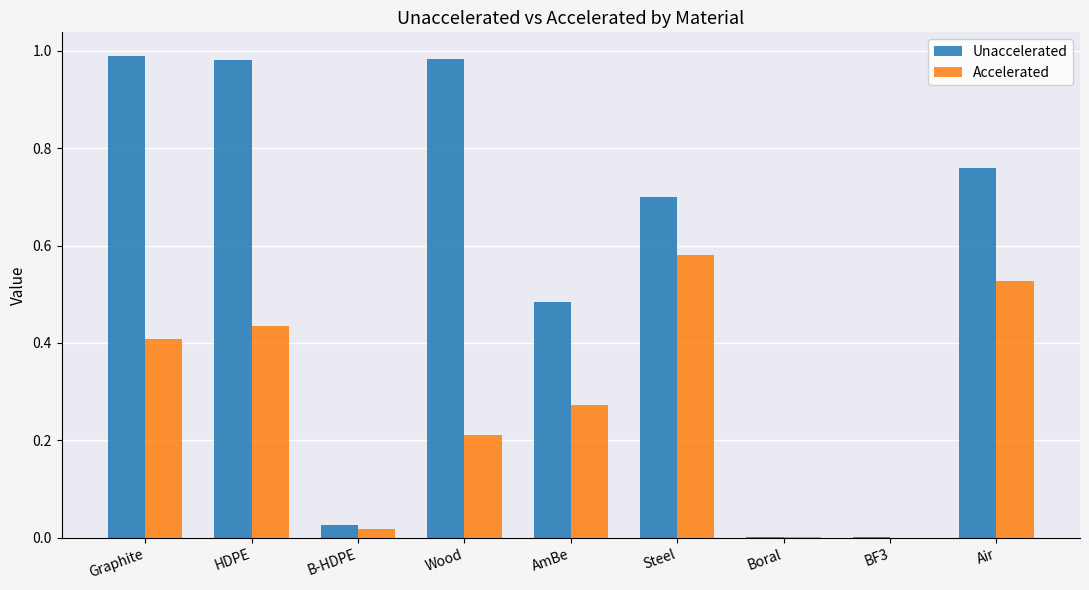

True or false: Accelerated has a value of 0.4 at Wood.

False